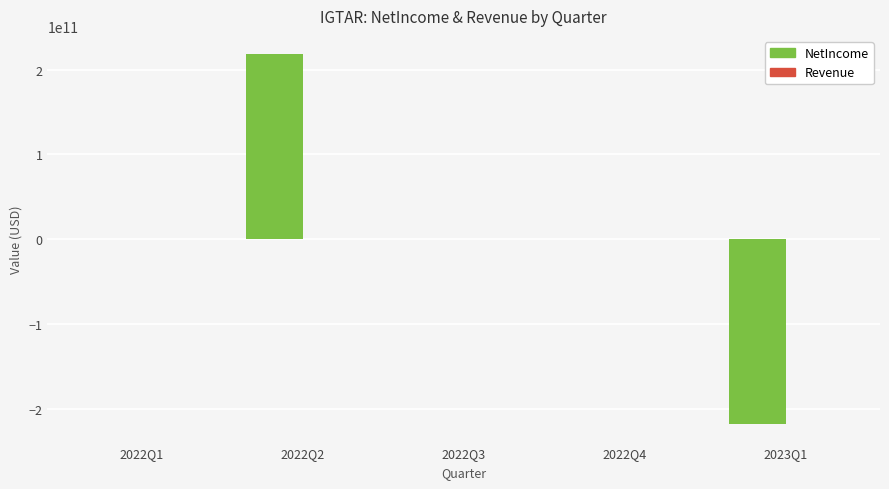

The value of NetIncome at 2022Q4 is -163932. True or false?

True